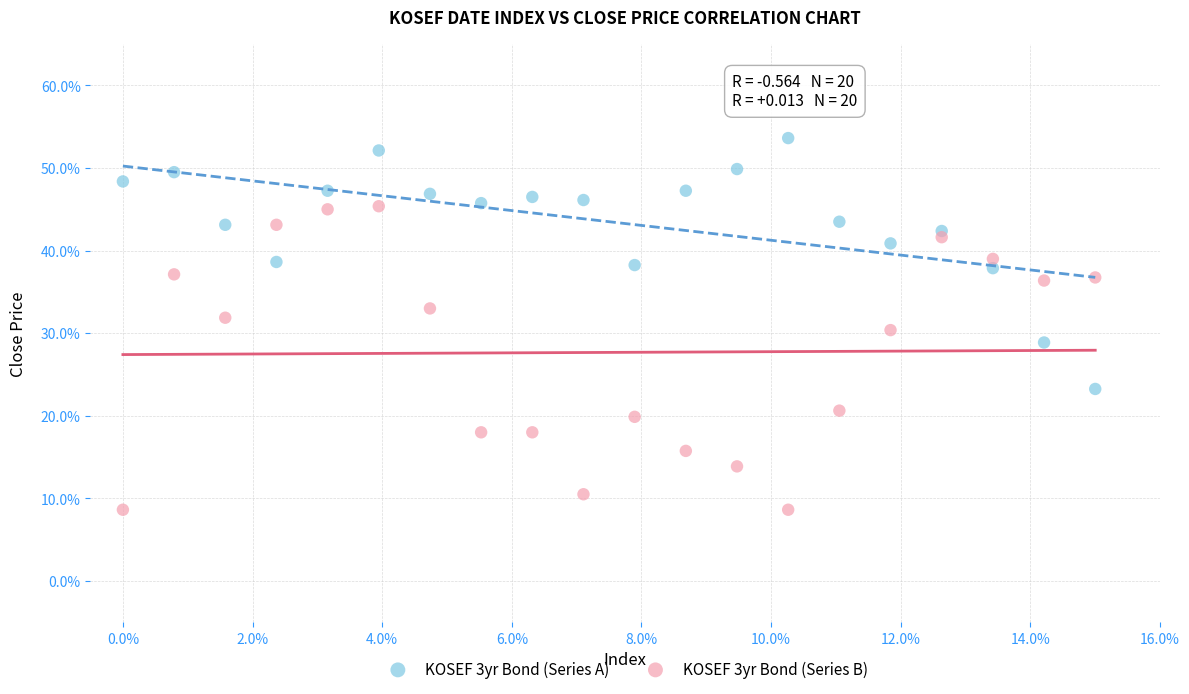

What are all the series names shown in the legend?

KOSEF 3yr Bond (Series A), KOSEF 3yr Bond (Series B)